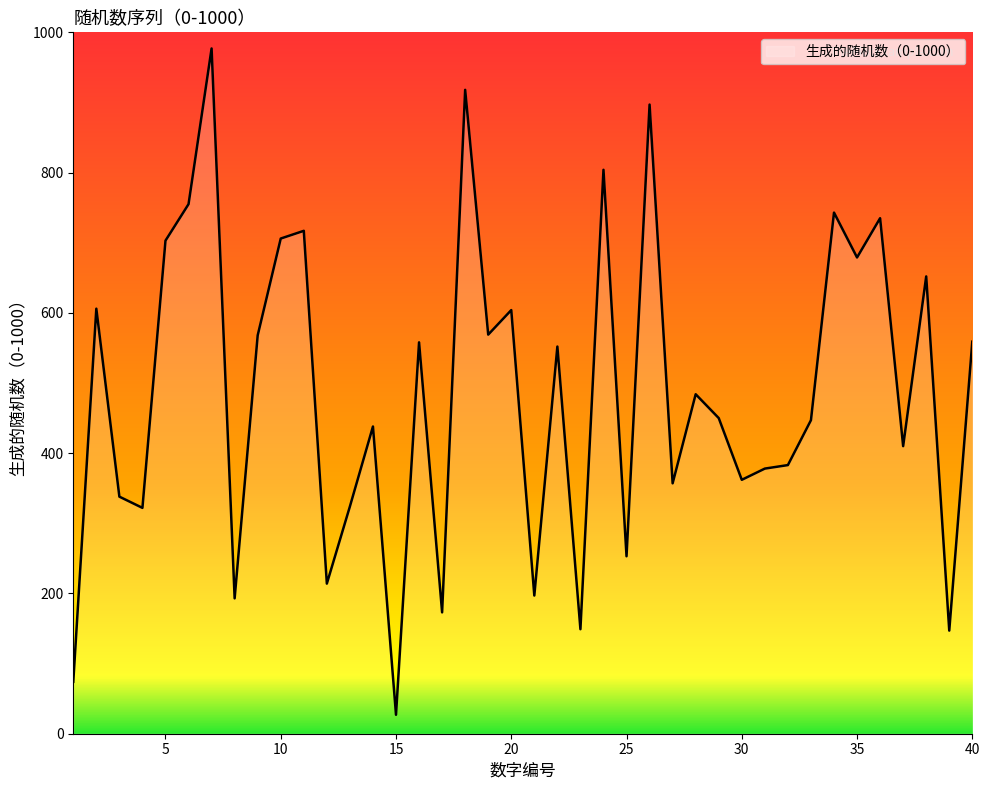

How many values are below 484?

20